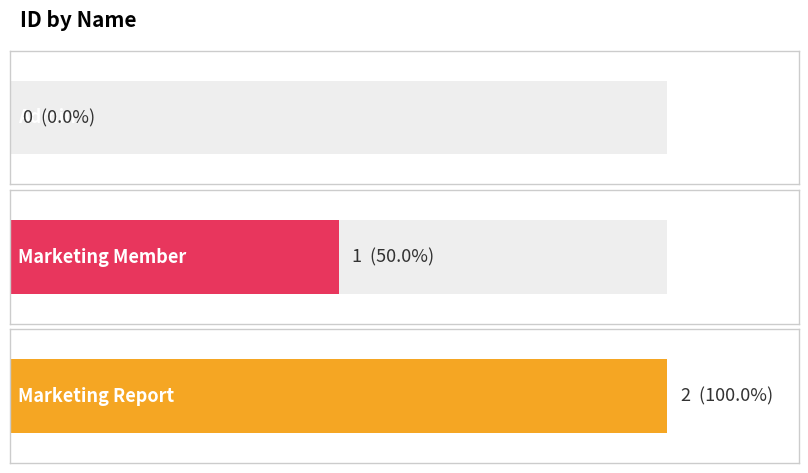

How many data points are less than 1?

1